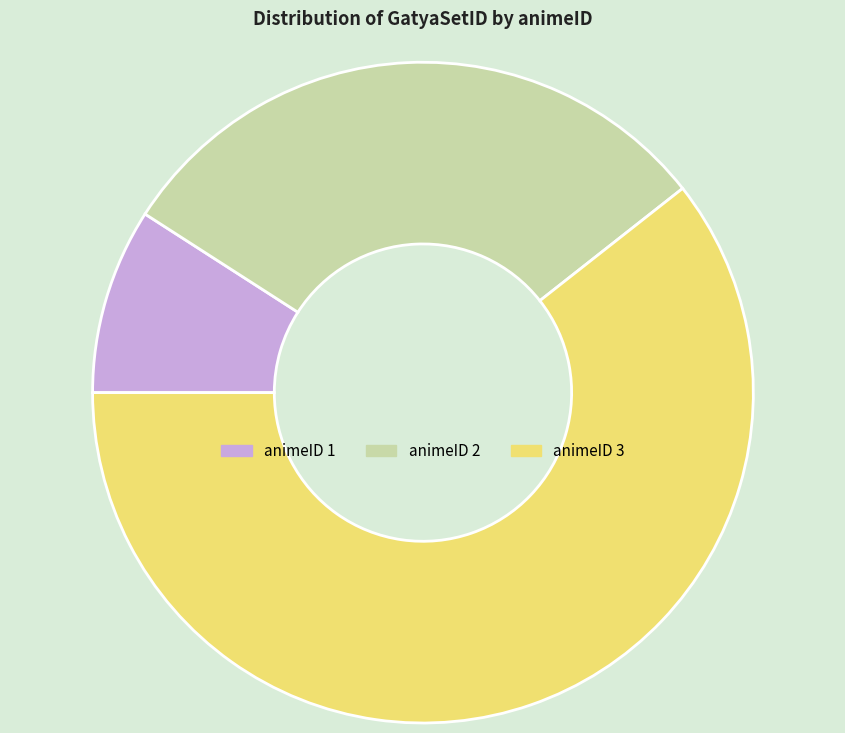

Combined, do animeID 1 and animeID 2 account for over 50%?

No